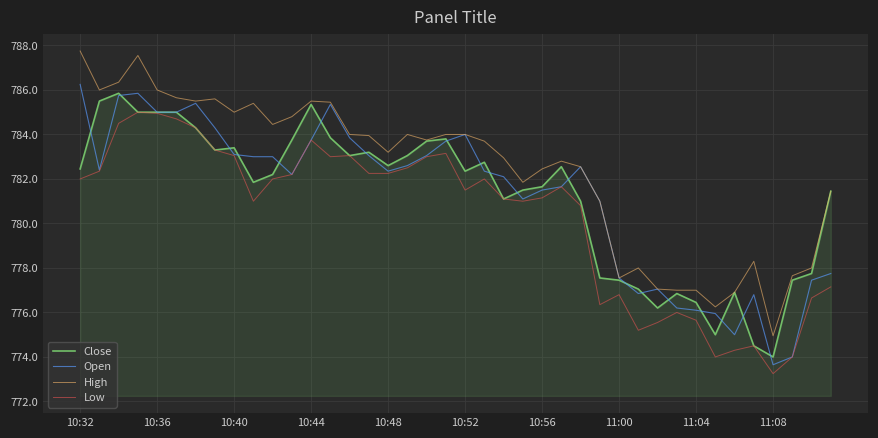

What is the maximum value for High?

787.8